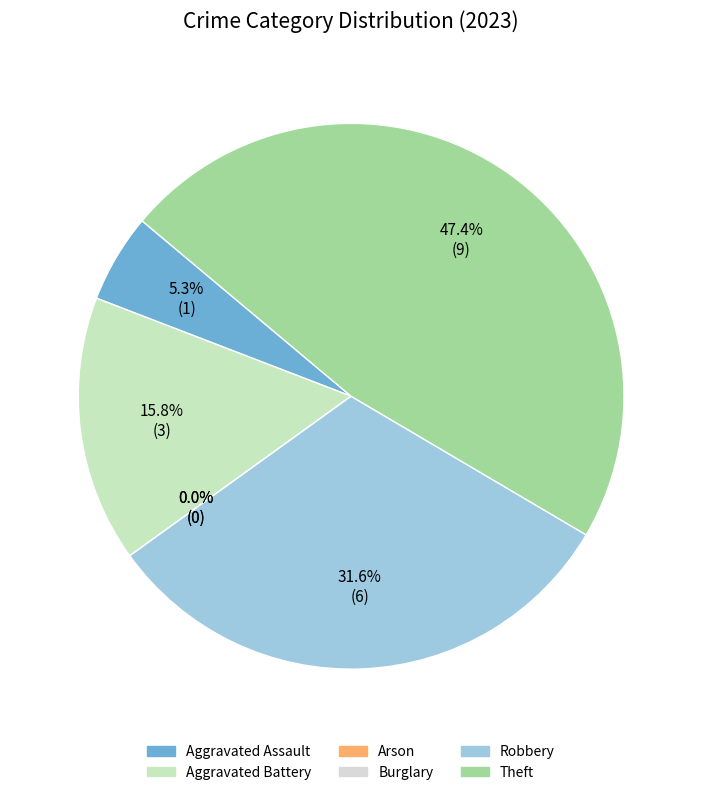

Is the sum of Aggravated Assault and Burglary greater than half?

No